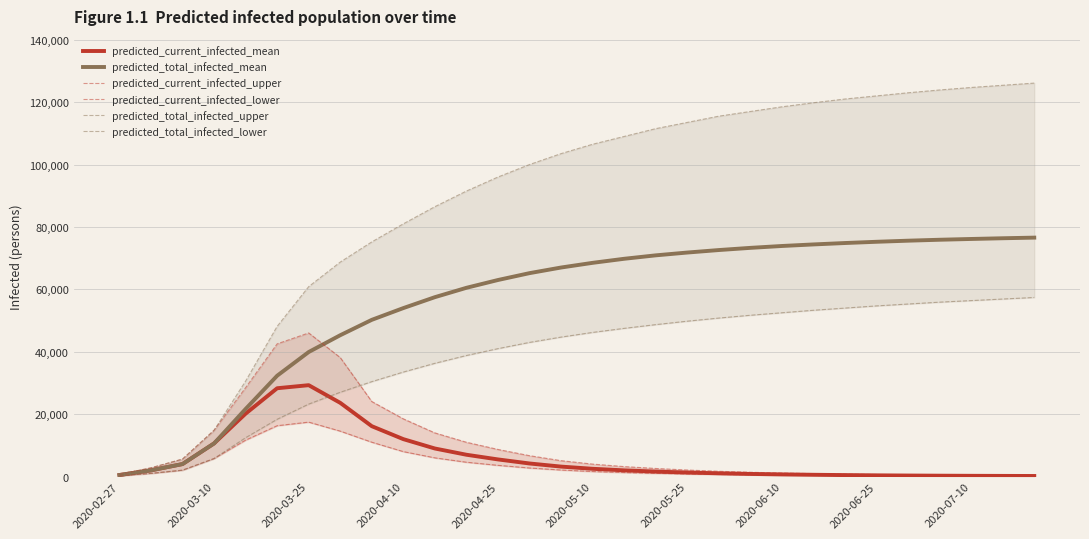

What is the difference between the maximum and second lowest values in the predicted_total_infected_lower series?

56375